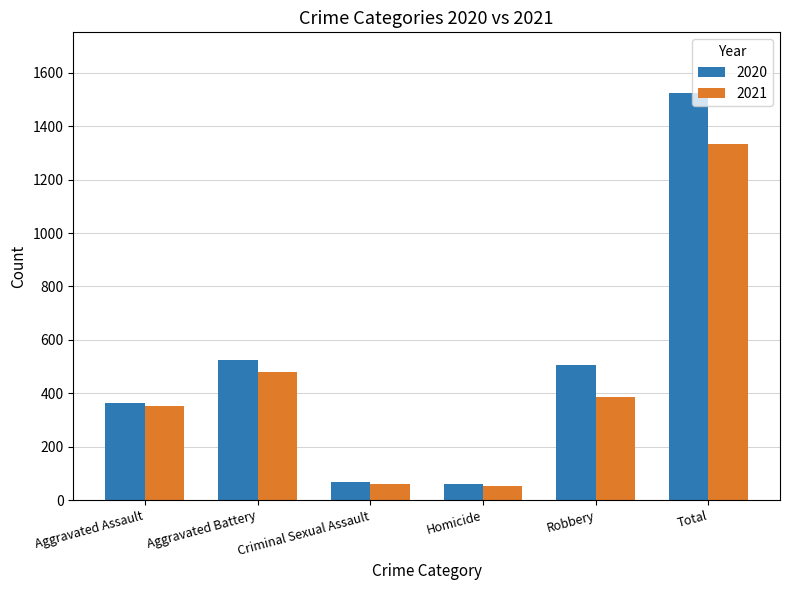

At Total, list the series in order from smallest to largest.

2021, 2020